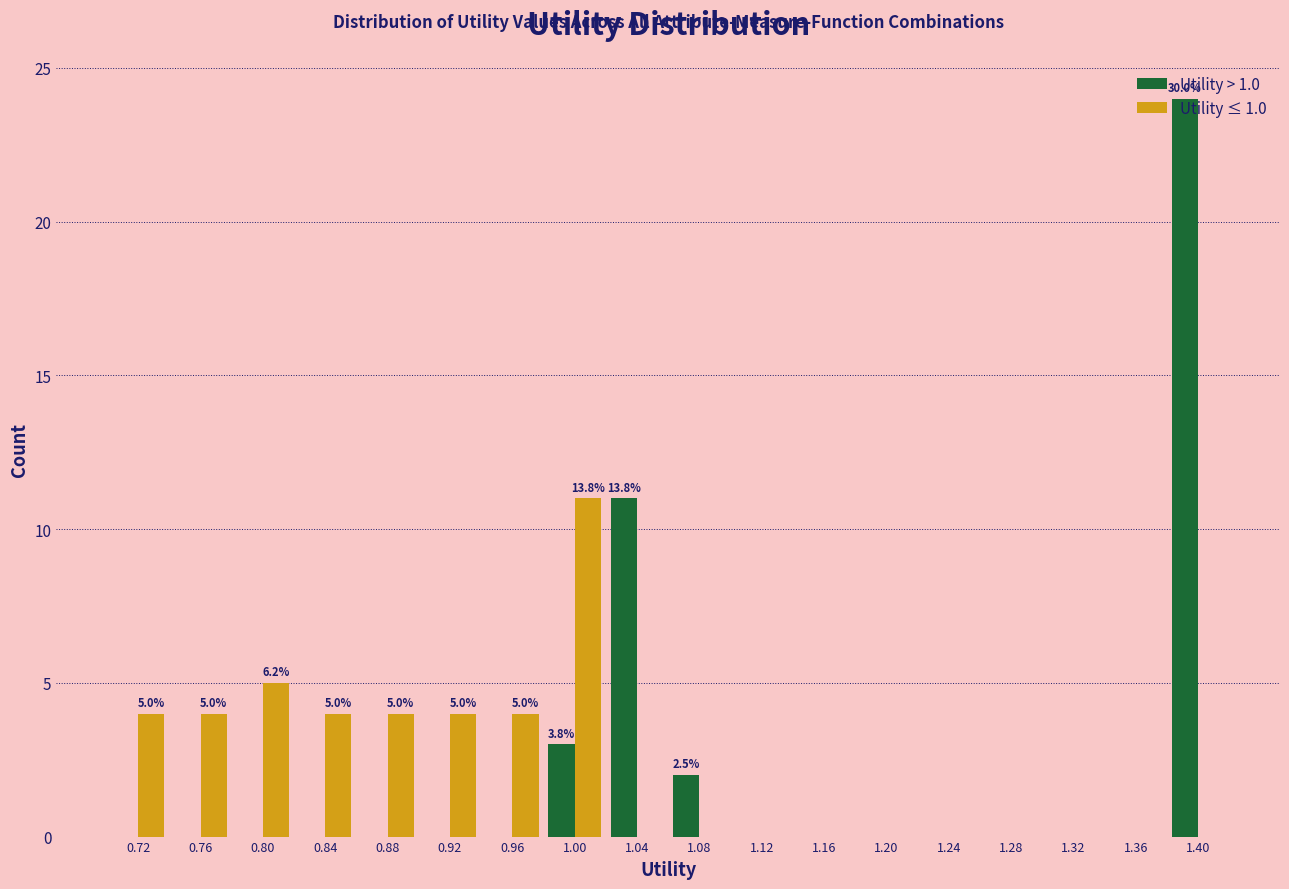

In the Utility > 1.0 series, which range on the x-axis has the tallest bar?

1.38 to 1.42